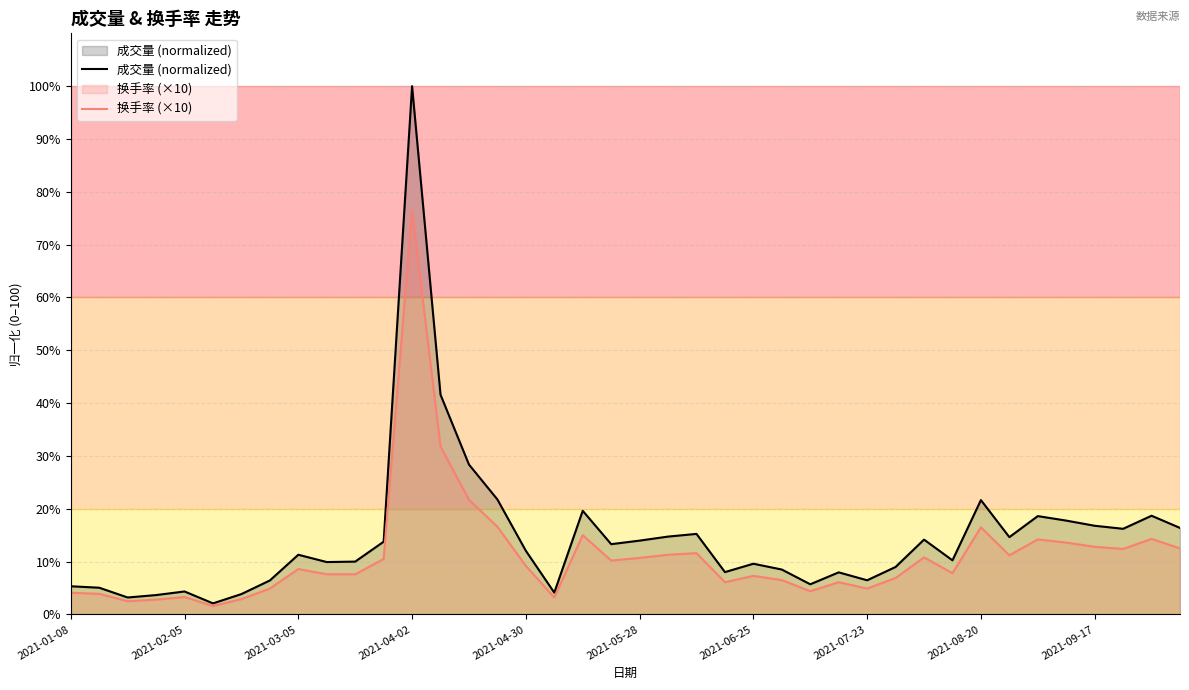

At which category does the chart reach its peak across all series?

2021-04-02